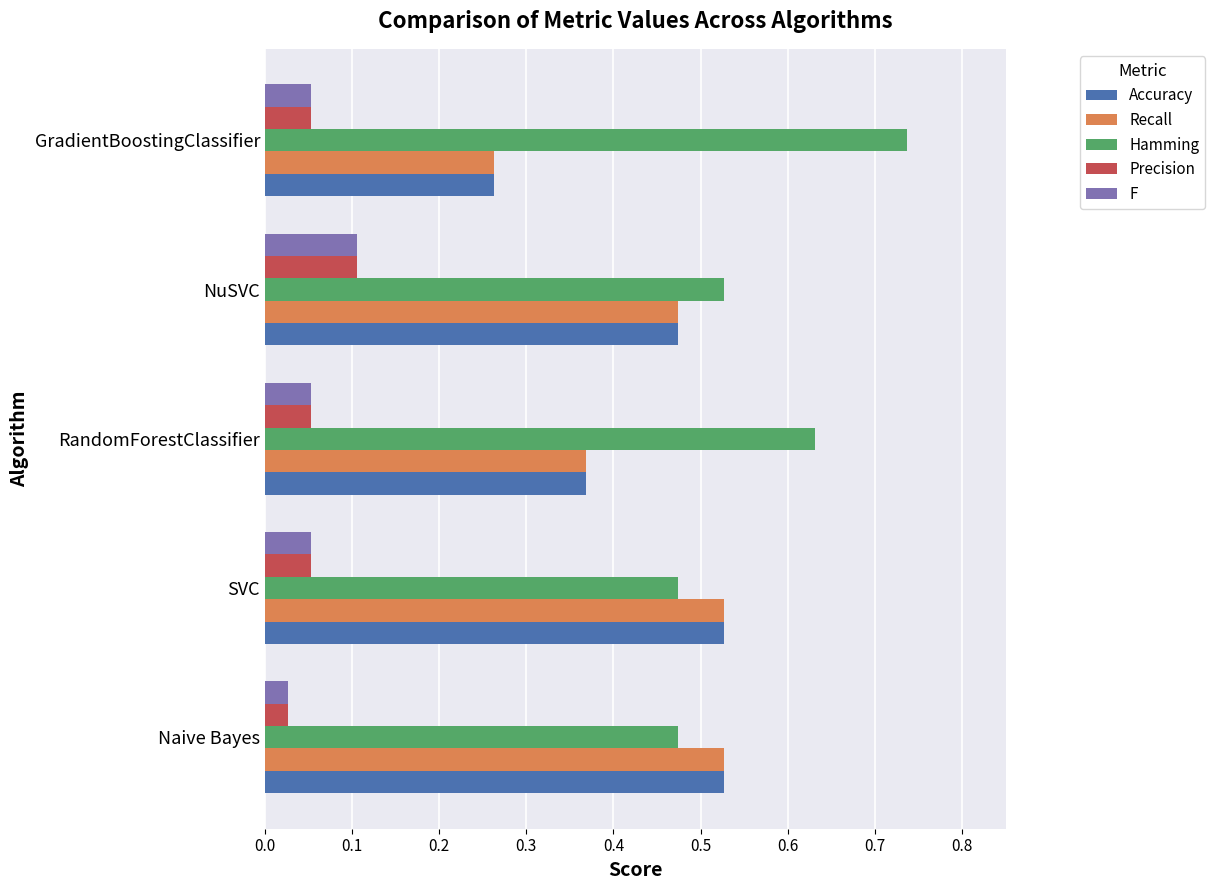

True or false: F has a value of 0.1 at NuSVC.

True